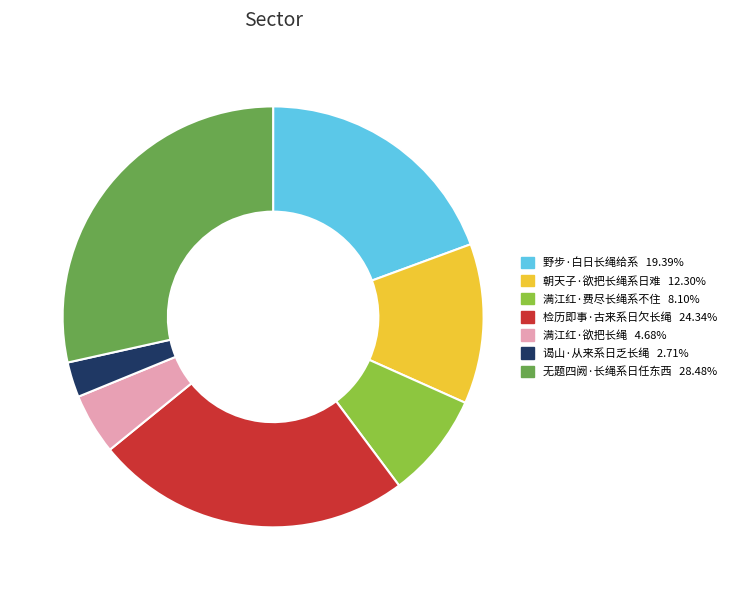

True or false: 朝天子·欲把长绳系日难 accounts for 12% of the total.

True